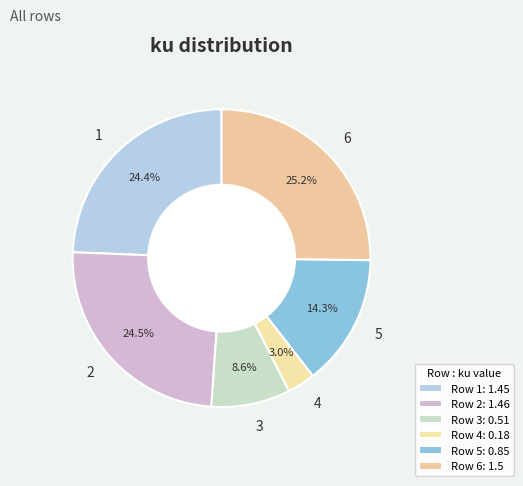

How much of the chart is everything except 1?

75.6%